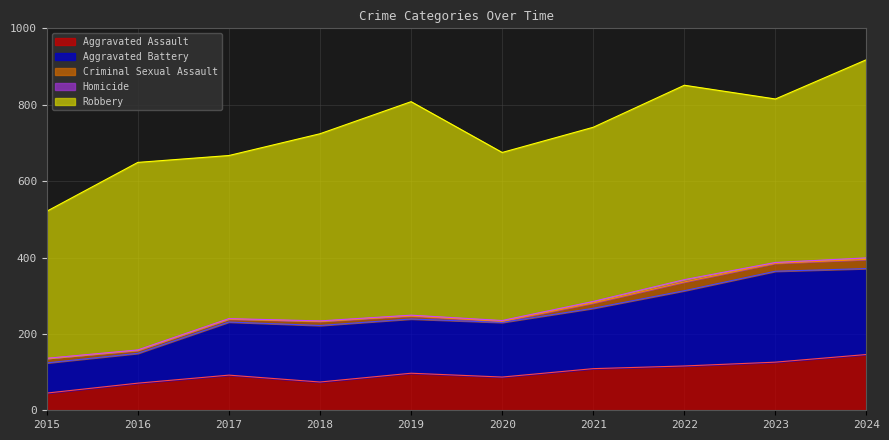

Which category has the highest value in the Aggravated Battery series?

2023